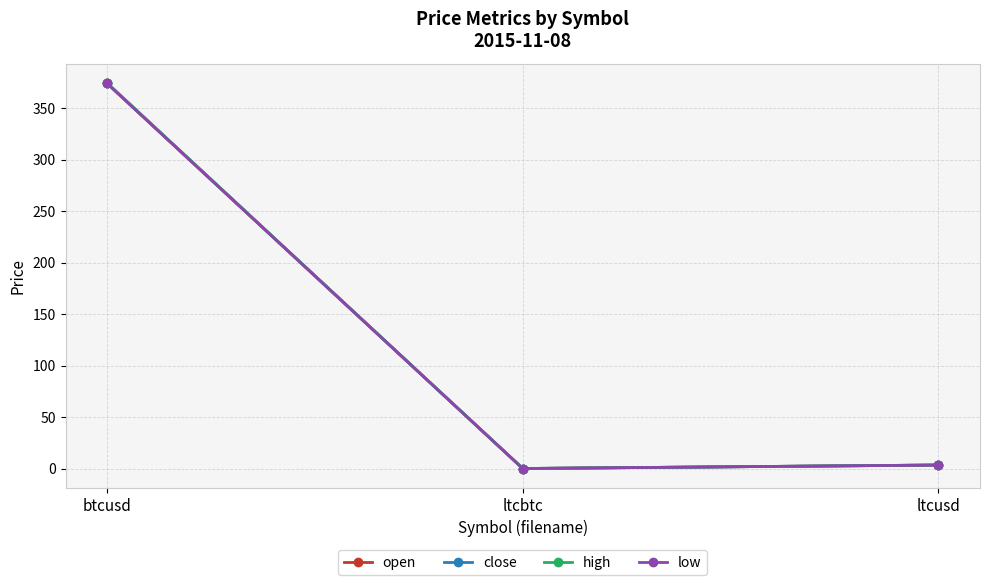

At which label does close reach its peak?

btcusd